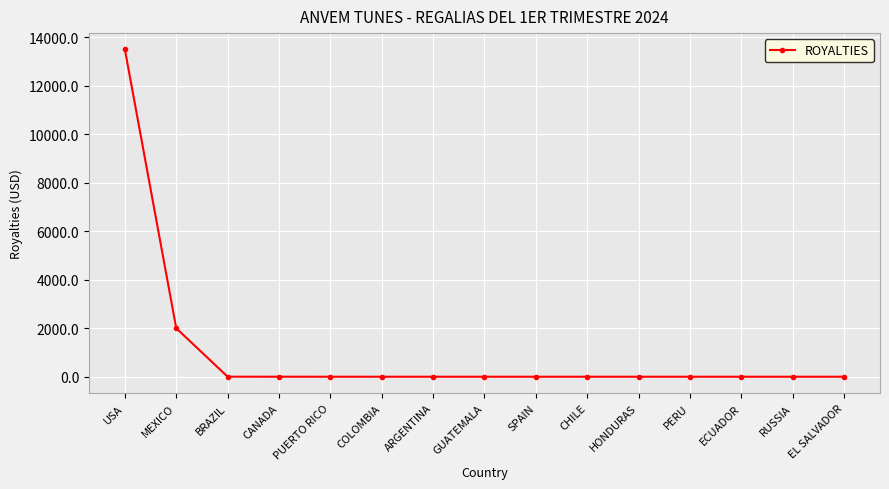

What is the average value?

1033.6